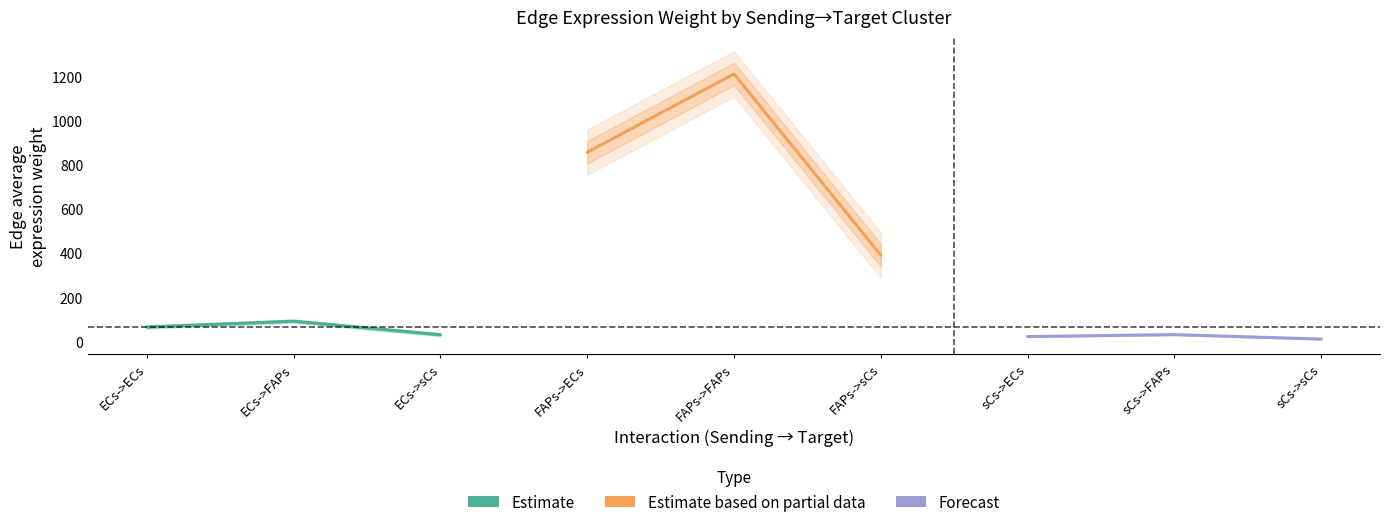

How many values in the Estimate series exceed 64?

2